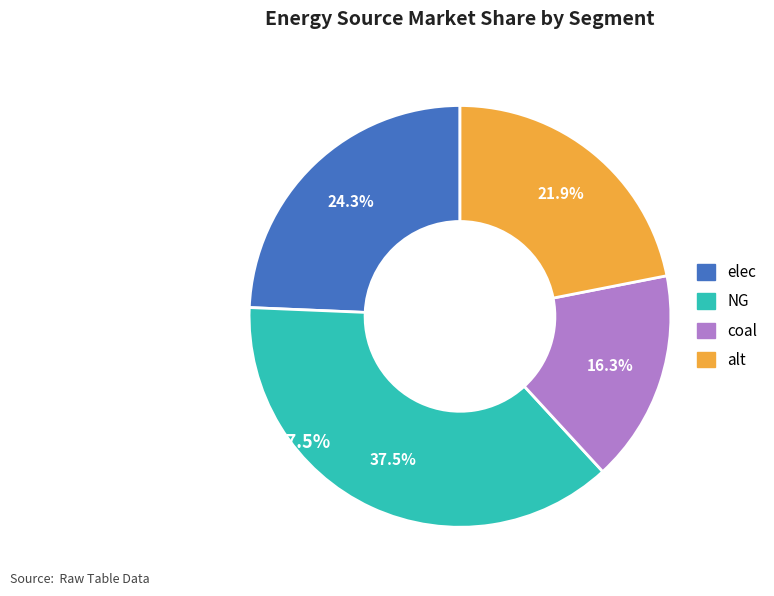

Rank the categories by value from lowest to highest.

coal, alt, elec, NG